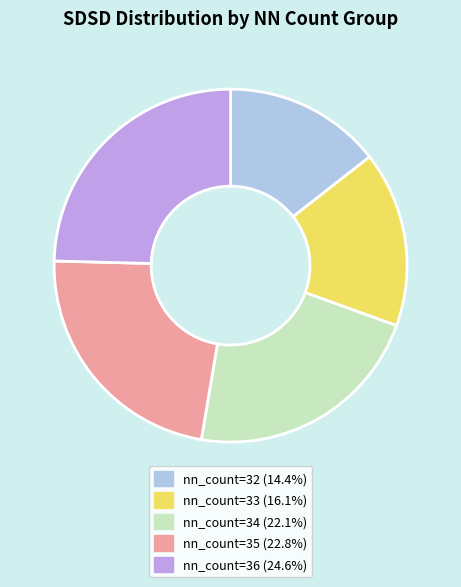

Count the number of slices in the pie.

5